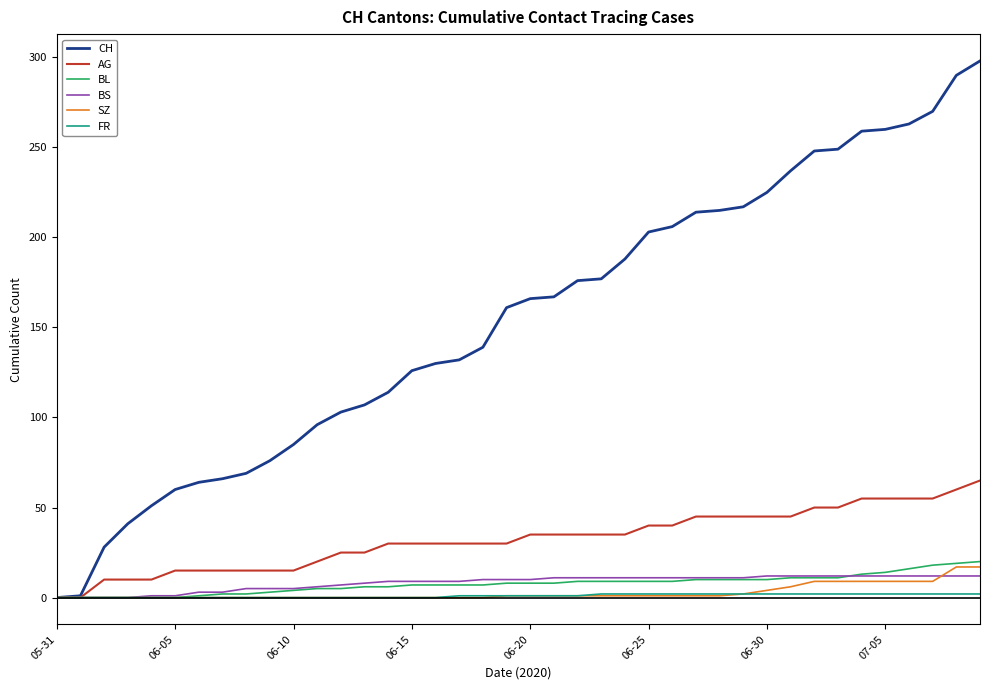

What are all the series names shown in the legend?

CH, AG, BL, BS, SZ, FR